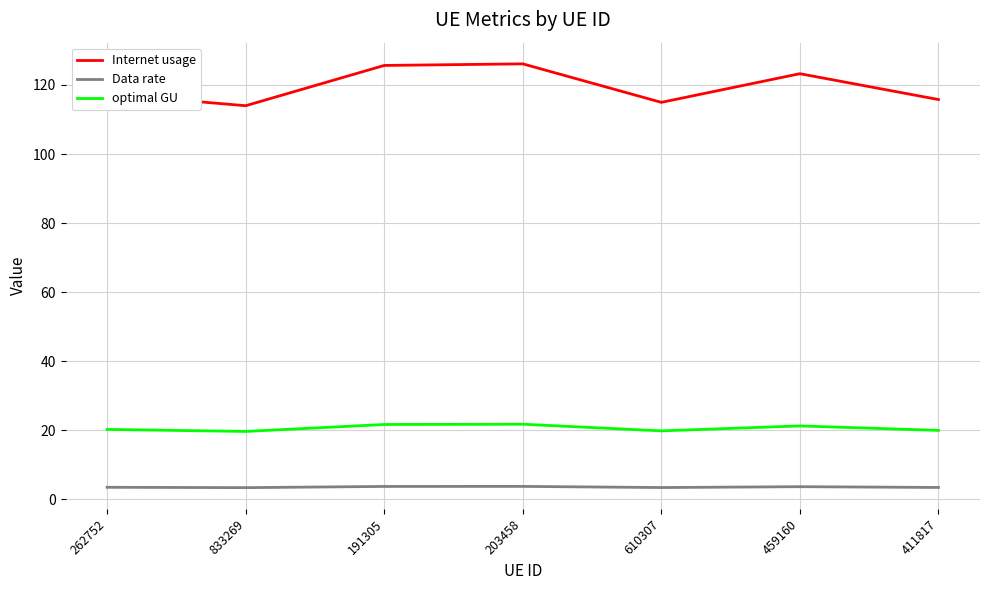

What is the difference between the highest and lowest values at 191305?

121.9